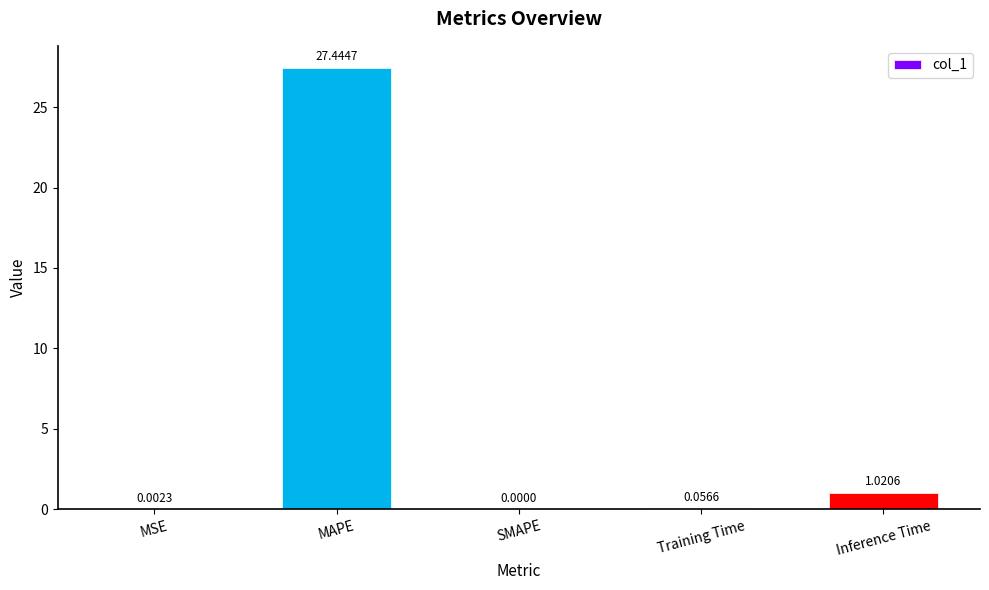

How many positive values are there?

4